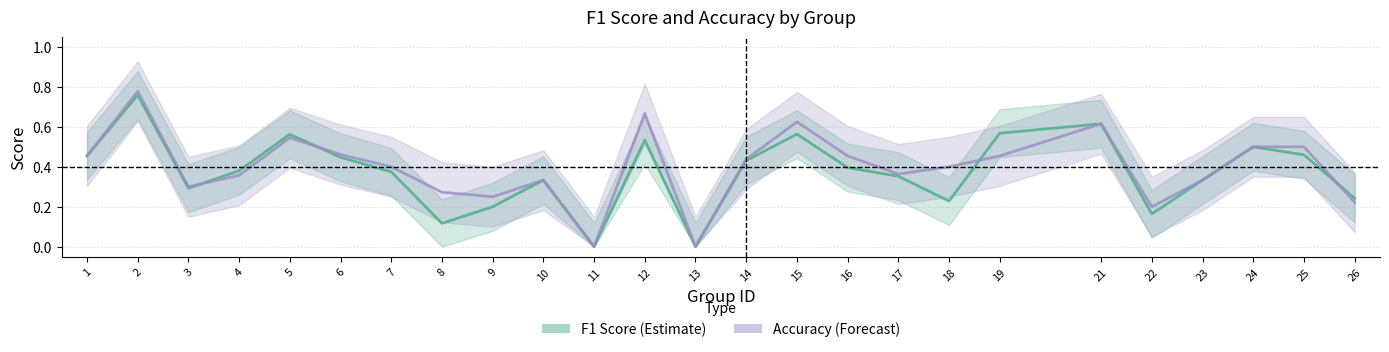

True or false: accuracy has a value of 0.7 at 19.

False